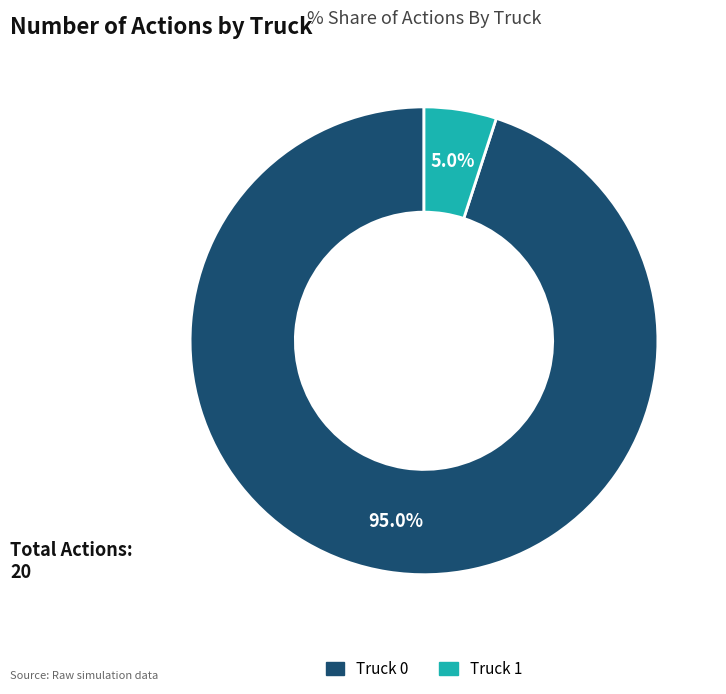

Which has a higher value, Truck 0 or Truck 1?

Truck 0